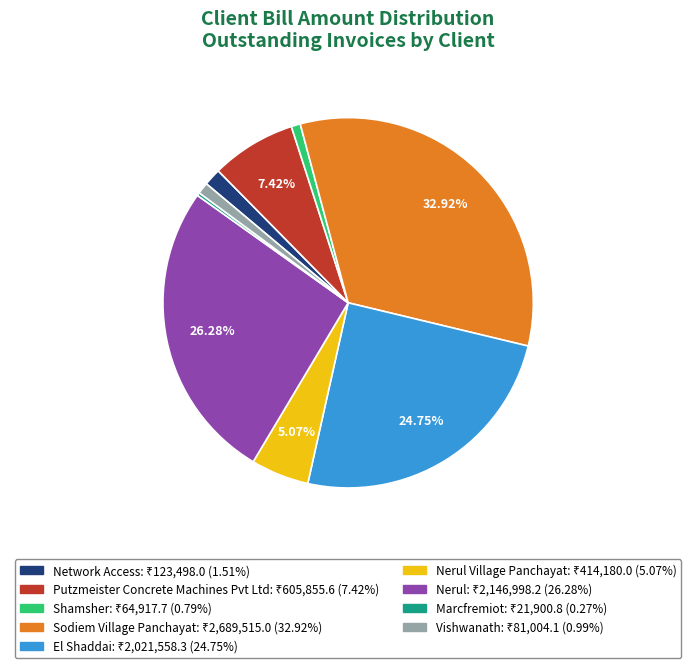

To the nearest percent, what is the difference between the largest and smallest slice percentages?

33%